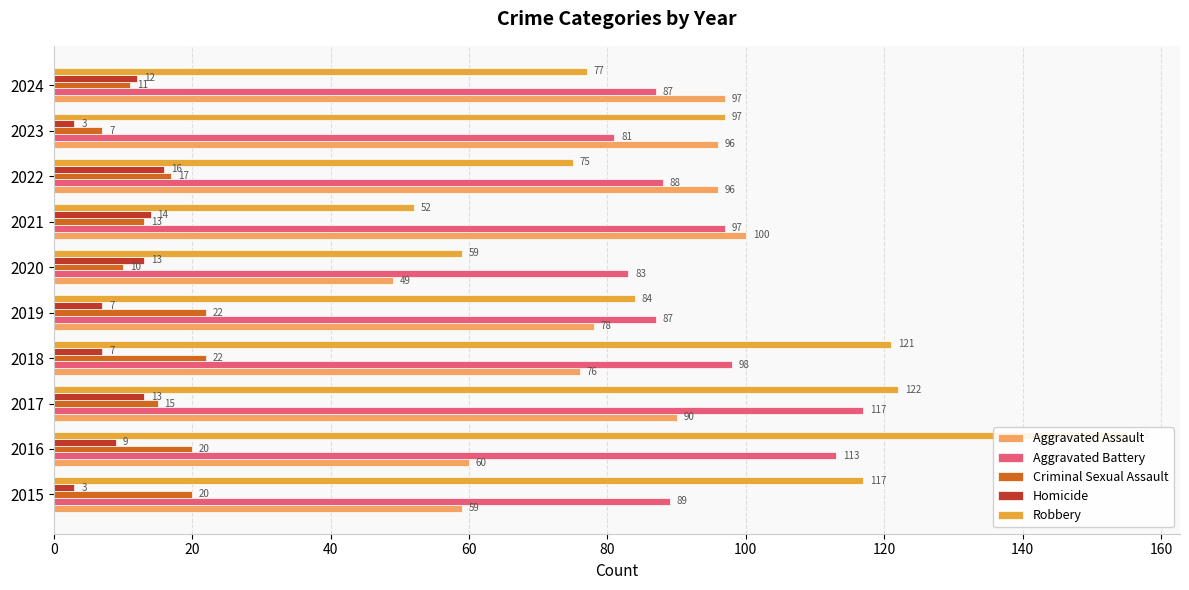

Which series has the largest range (max minus min)?

Robbery